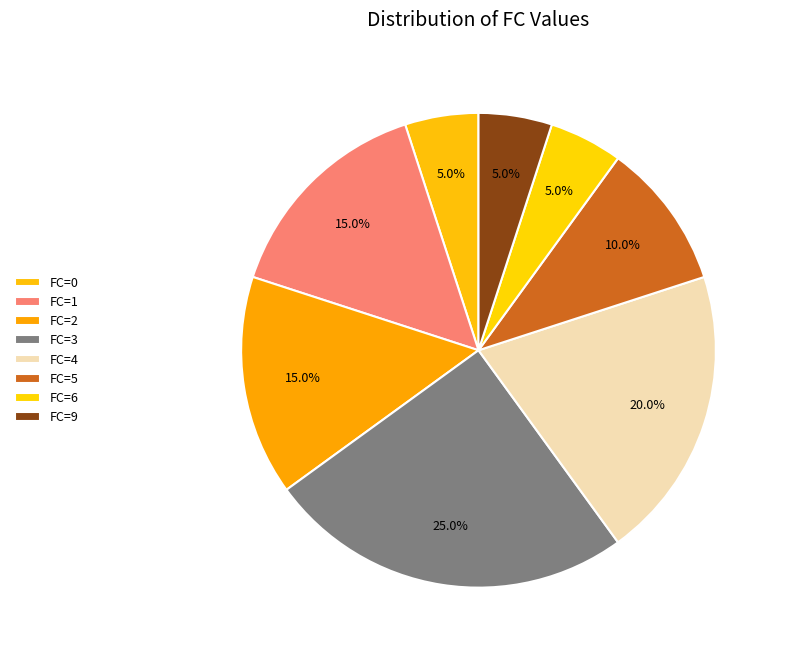

Count the number of slices in the pie.

8